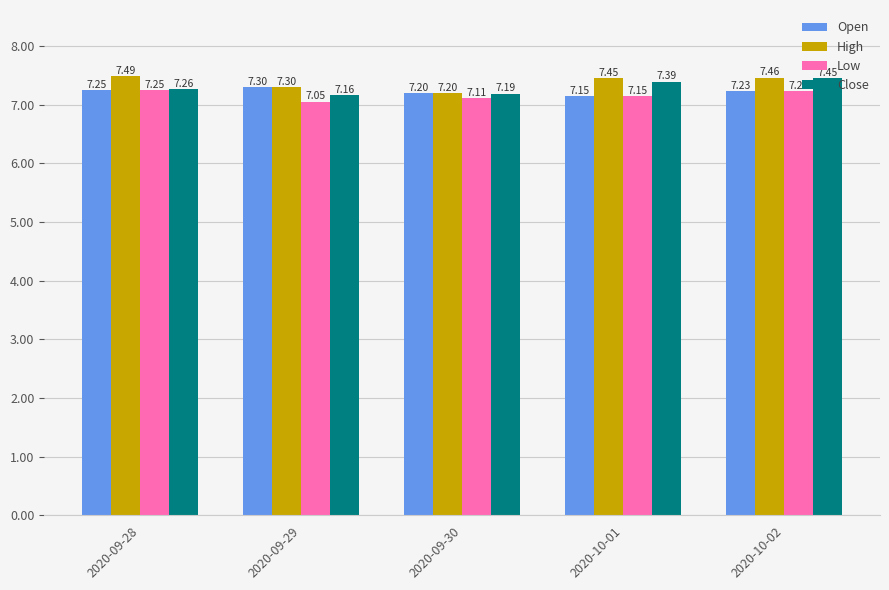

Which category has the highest value in the High series?

2020-09-28